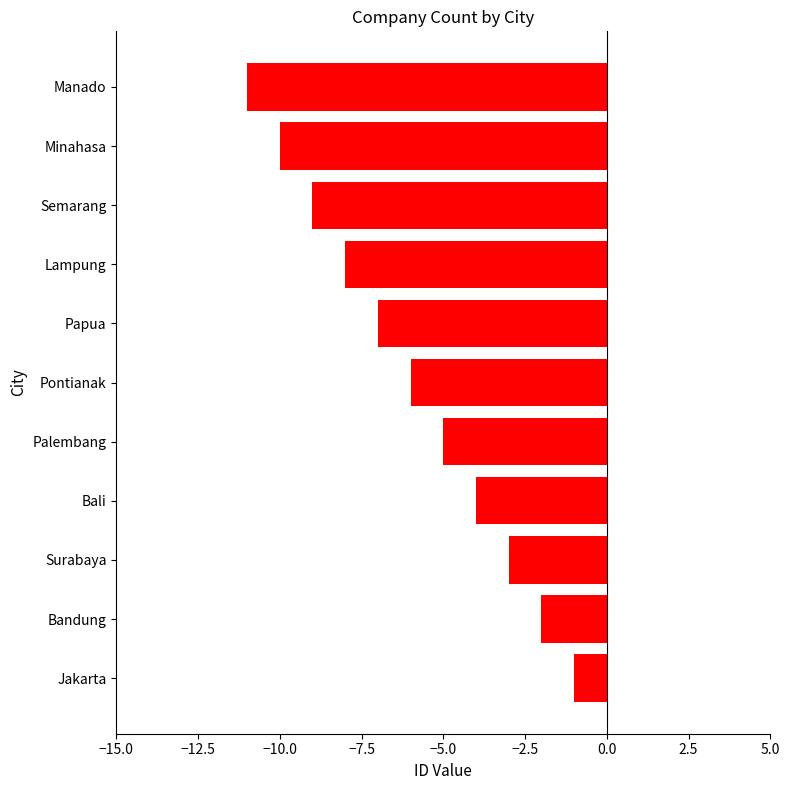

What is the approximate value at Palembang?

-5